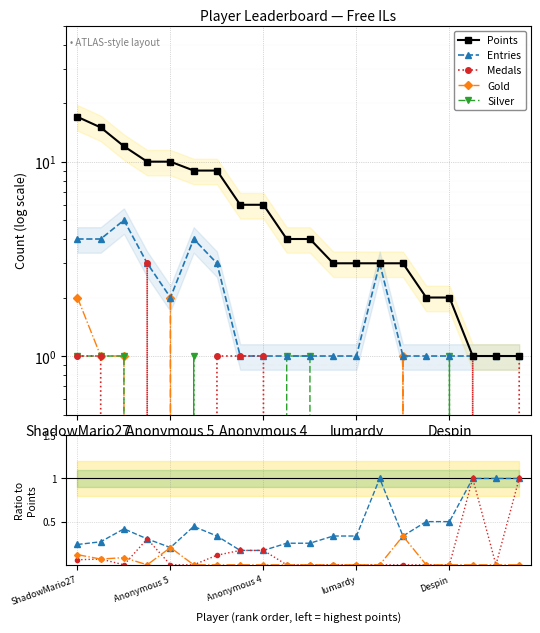

In Gold, how many points are higher than both neighbors (excluding endpoints)?

2